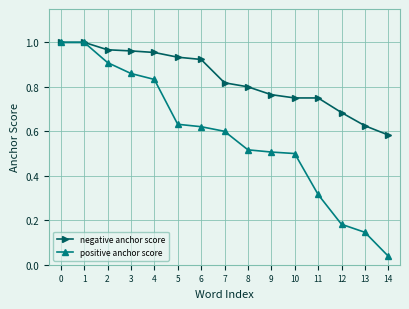

True or false: negative anchor score has a value of 0.9 at 6.

True